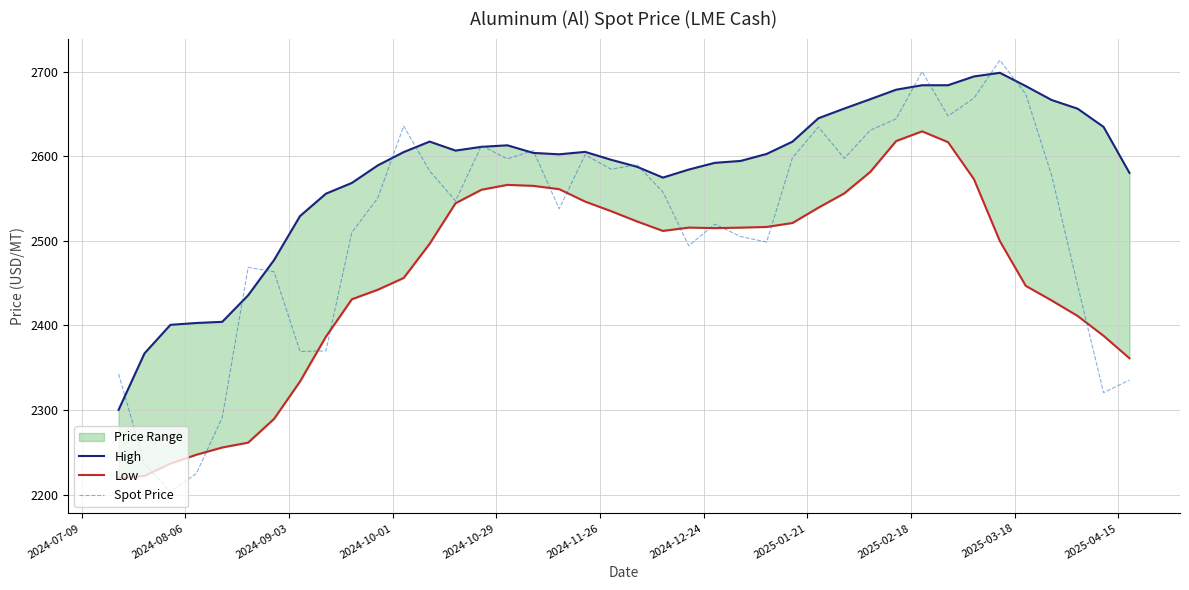

What is the maximum value shown in the chart?

2713.7